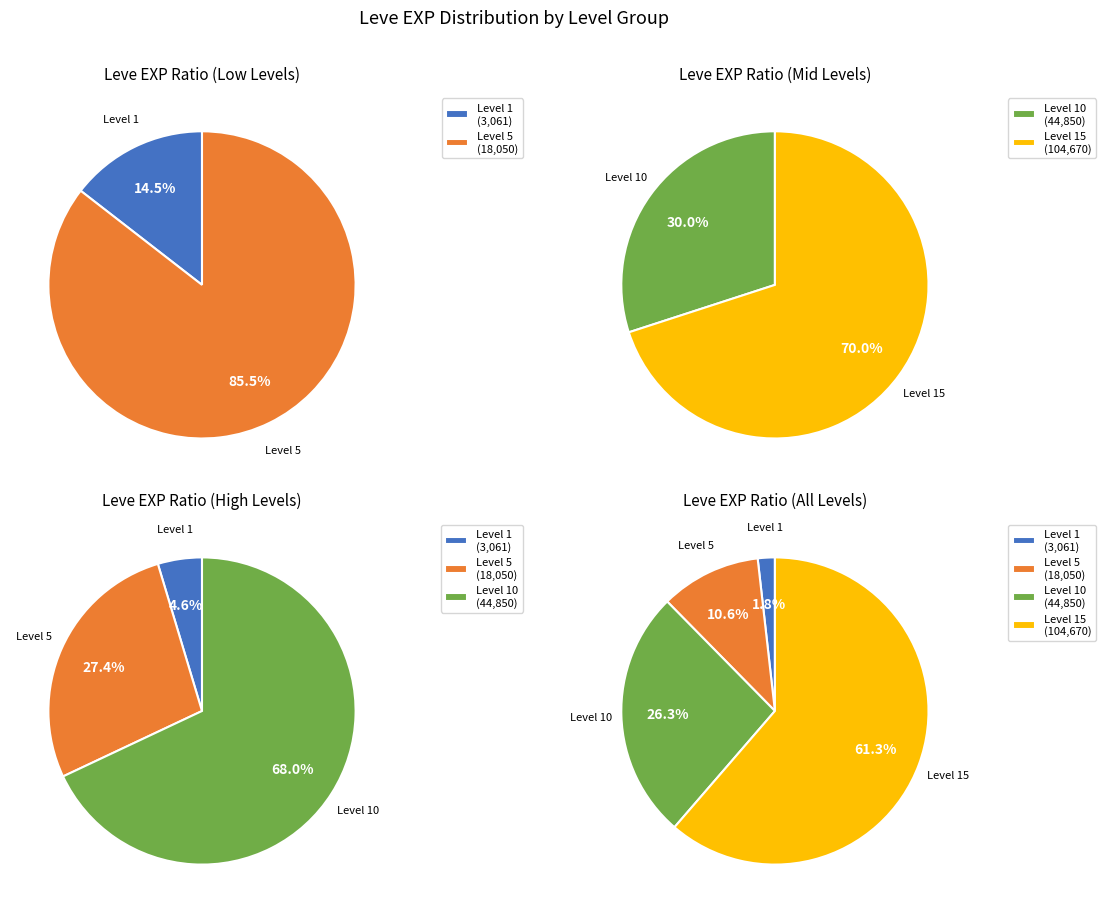

True or false: 5 accounts for 36% of the total.

False